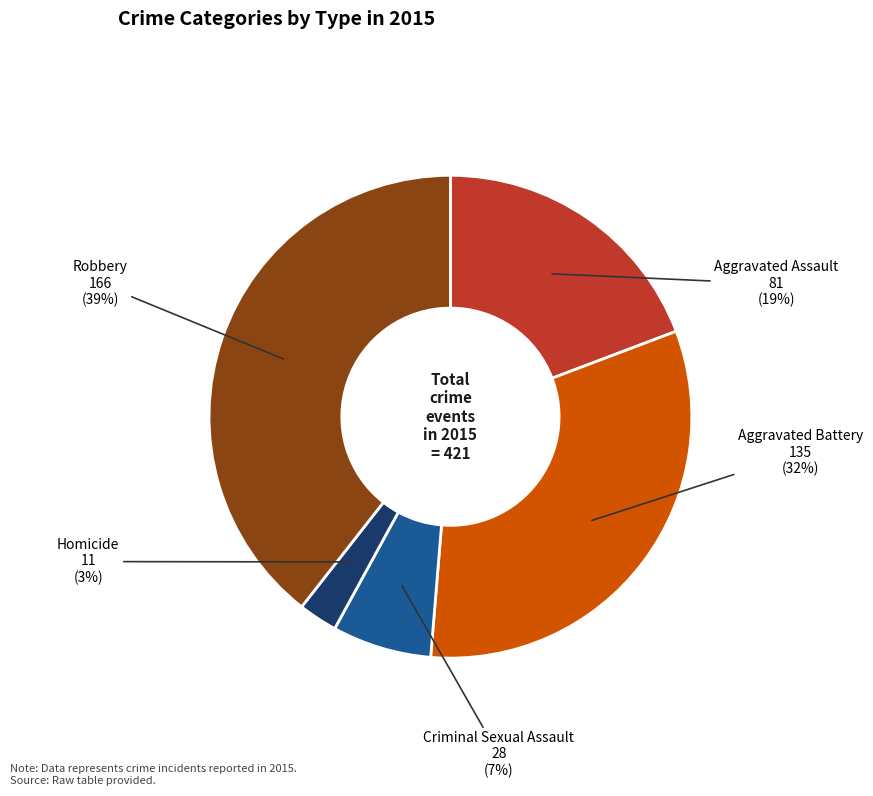

What percentage is the Aggravated Assault slice, to the nearest percent?

19%